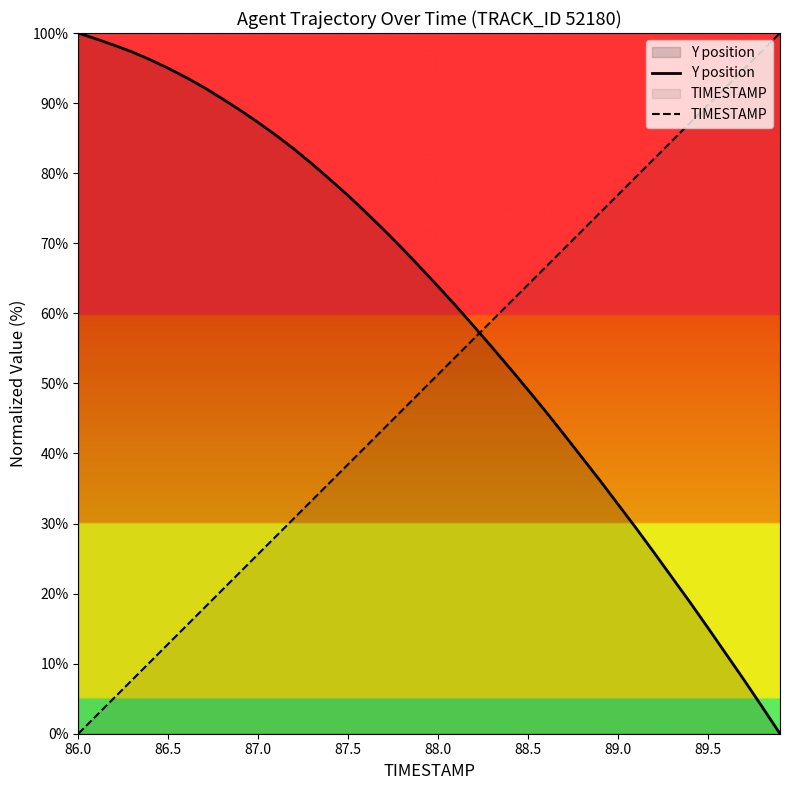

List the series in order of their peak value, highest first.

Y position, TIMESTAMP